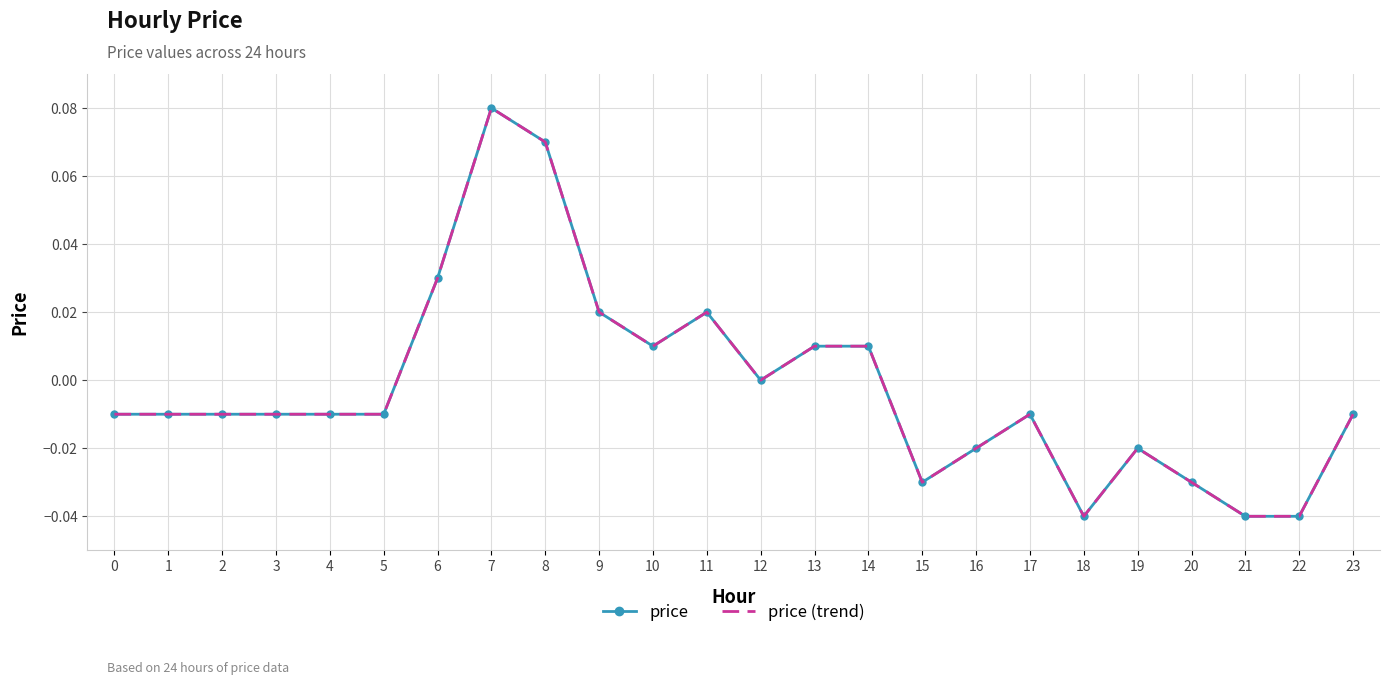

True or false: price and price (trend) cross at least once.

False